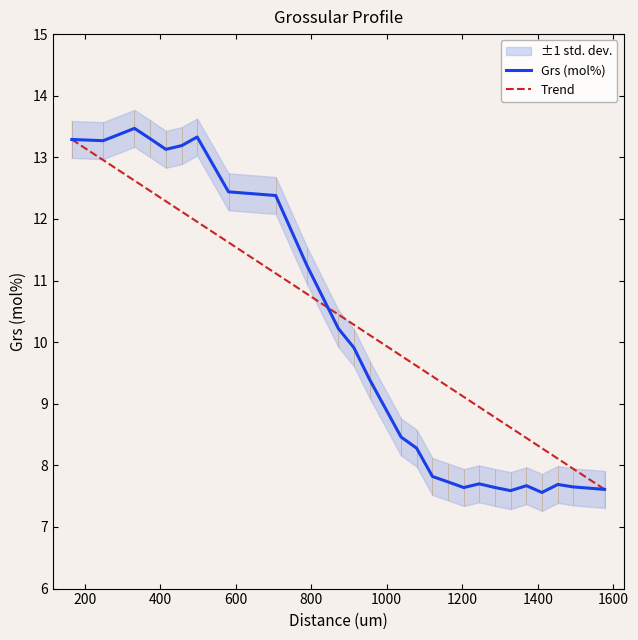

Reading right to left, list all the values displayed in this chart.

7.6	7.7	7.7	7.6	7.7	7.6	7.6	7.7	7.6	7.7	7.8	8.3	8.5	9.4	9.9	10.2	11.2	12.4	12.4	13.3	13.2	13.1	13.3	13.5	13.3	13.3